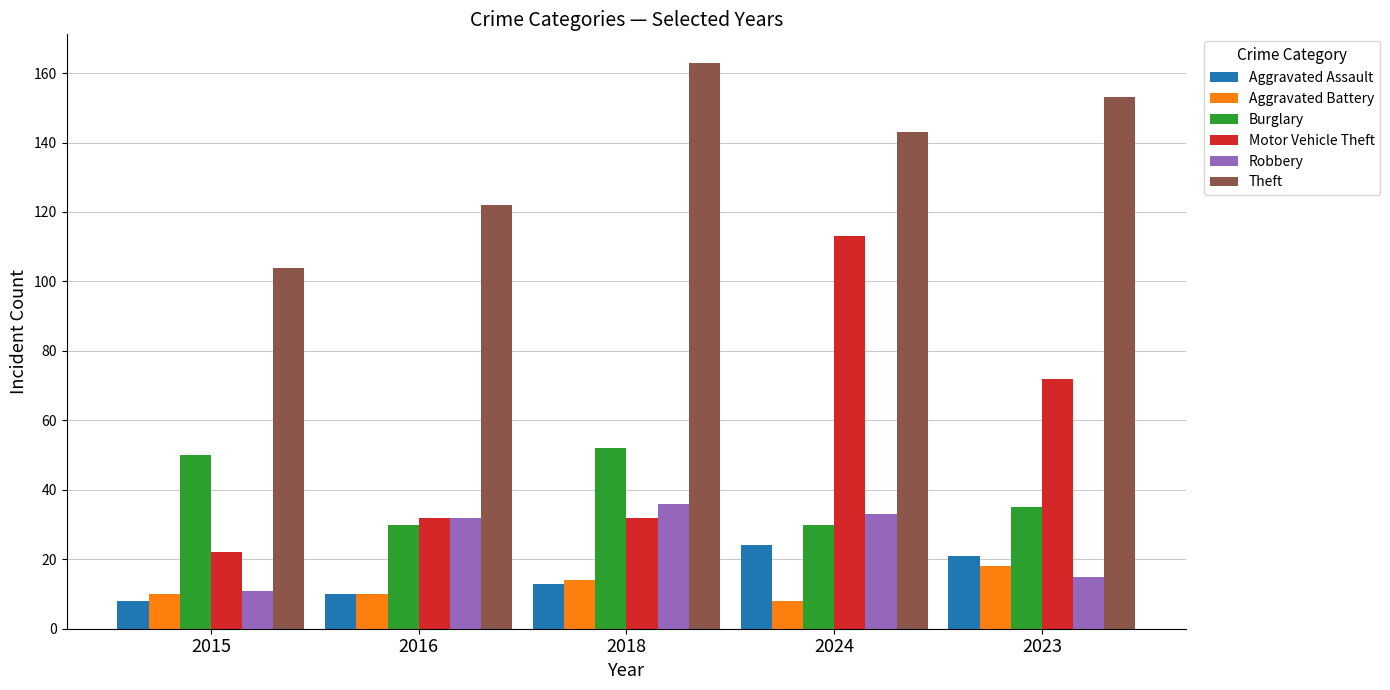

How many data points in Theft are less than 143?

2